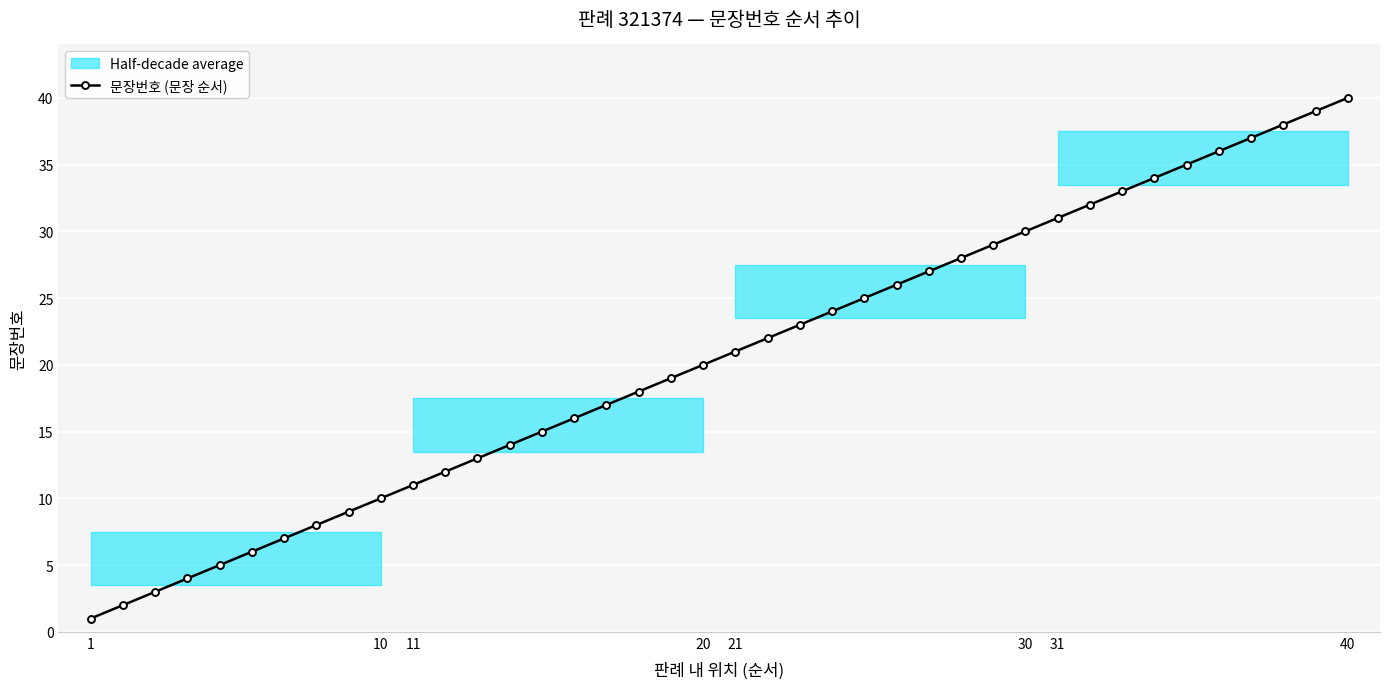

At which label does 문장번호 (문장 순서) reach its peak?

40